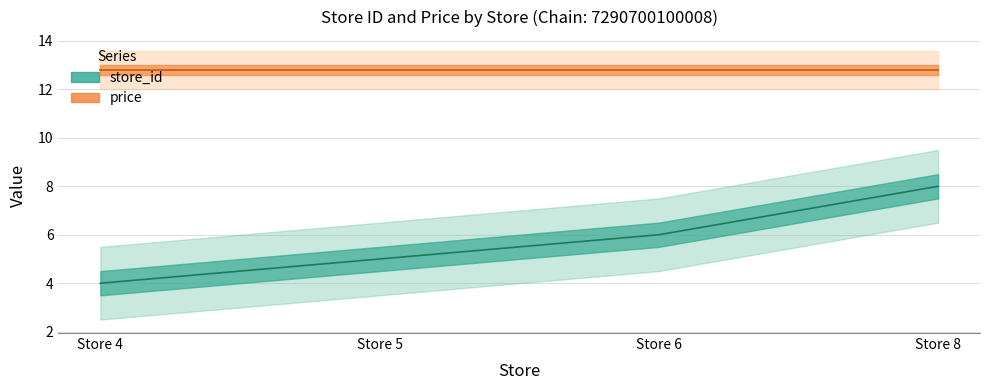

How many data points does each series have?

4